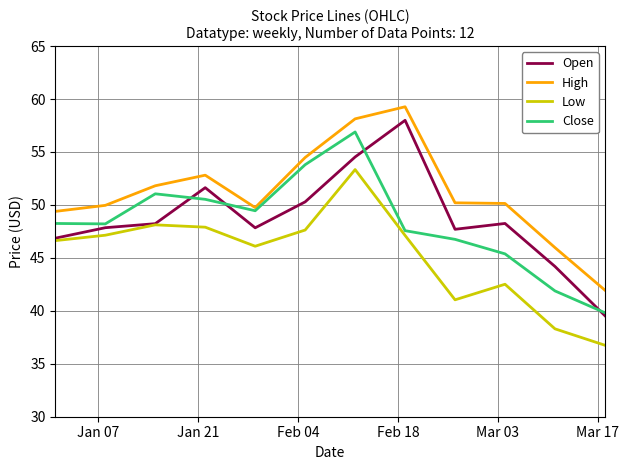

How many series are shown in this chart?

4